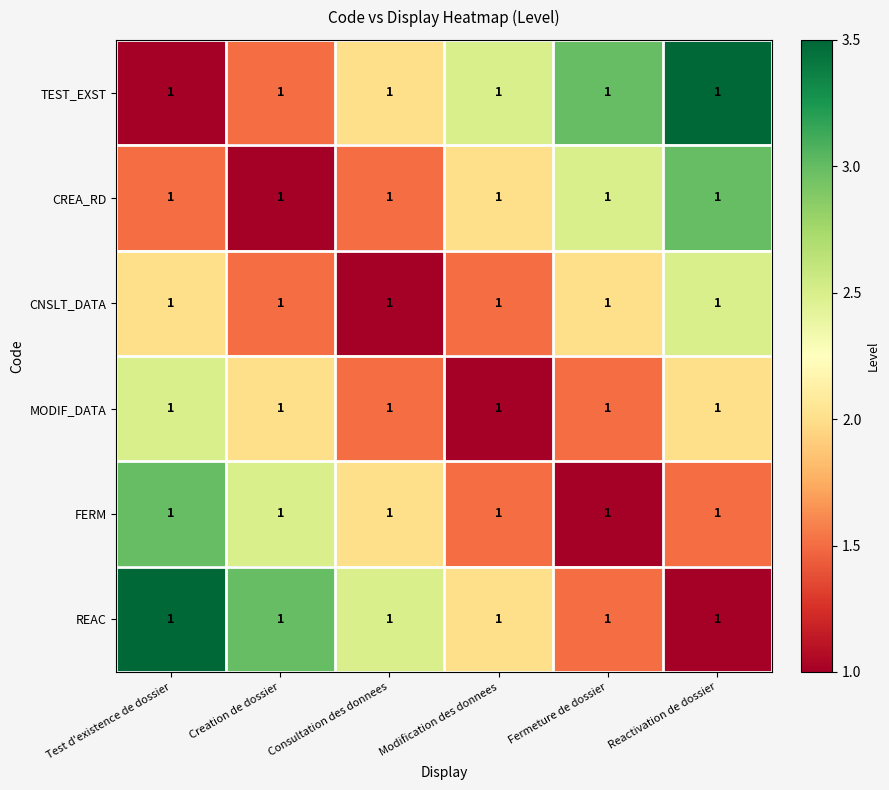

What is the maximum value for REAC?

3.5